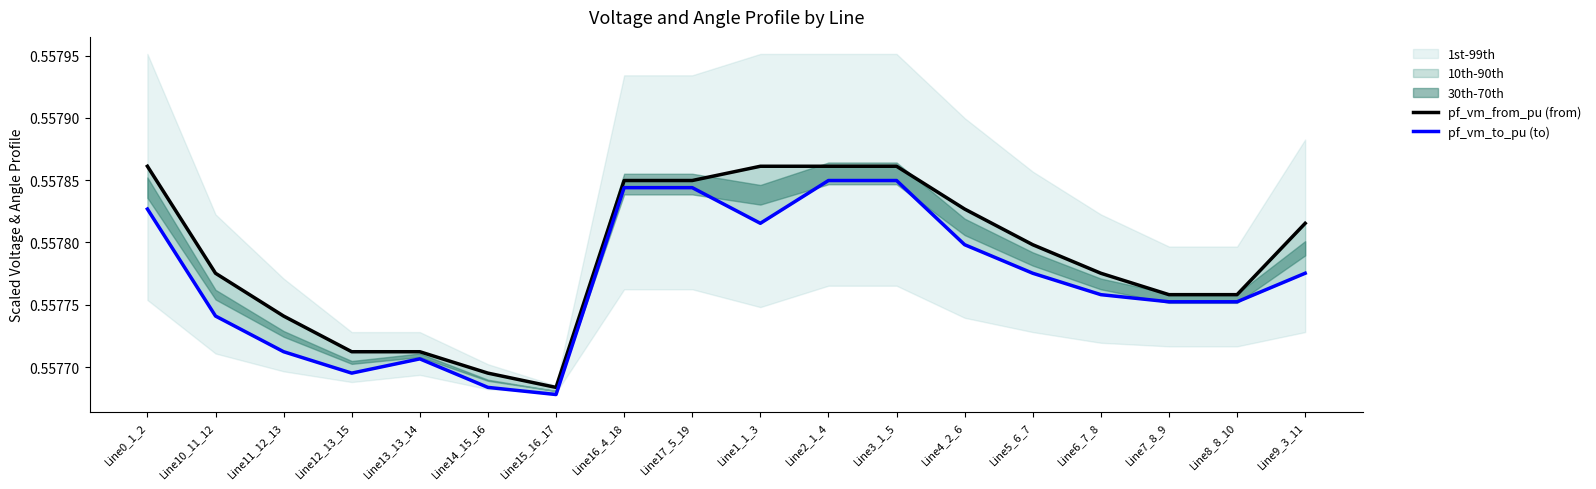

Which series has the largest range (max minus min)?

pf_vm_from_pu (from)